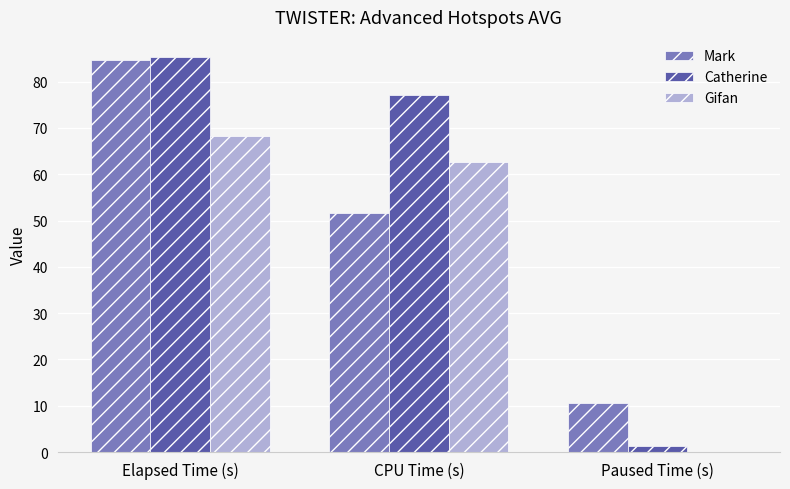

Reading left to right, what are all the values shown in this chart?

Mark: Elapsed Time (s)=84.7	CPU Time (s)=51.5	Paused Time (s)=10.5
Catherine: Elapsed Time (s)=85.4	CPU Time (s)=77.1	Paused Time (s)=1.4
Gifan: Elapsed Time (s)=68.3	CPU Time (s)=62.7	Paused Time (s)=0.0